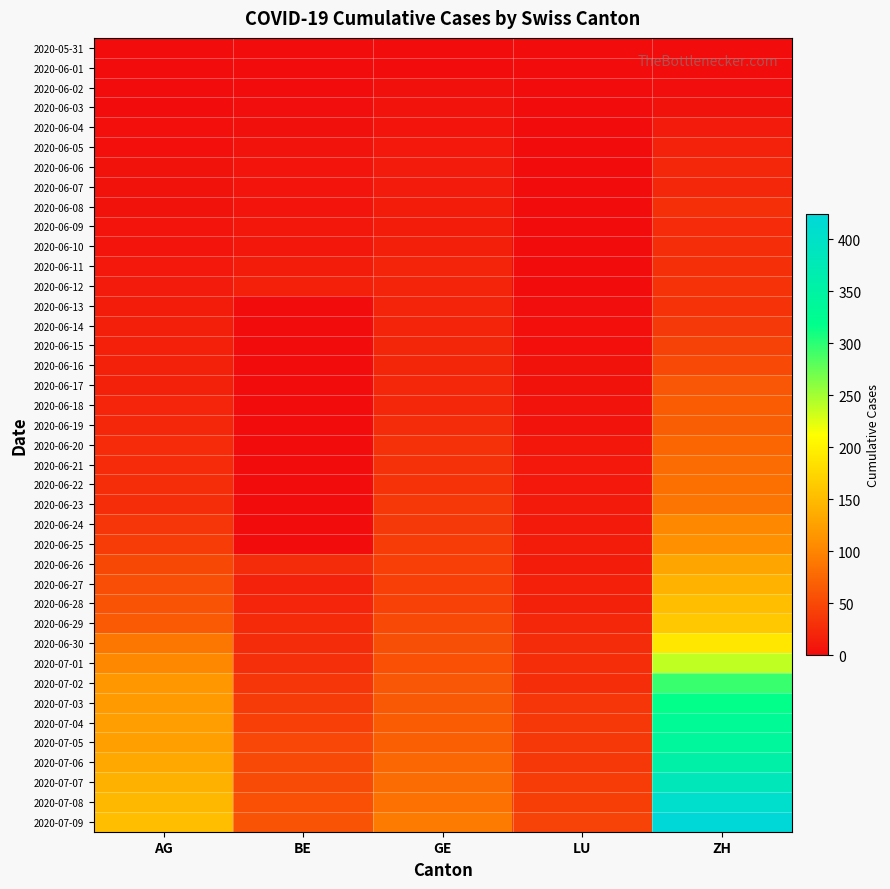

Which series has the widest spread of values?

2020-07-09